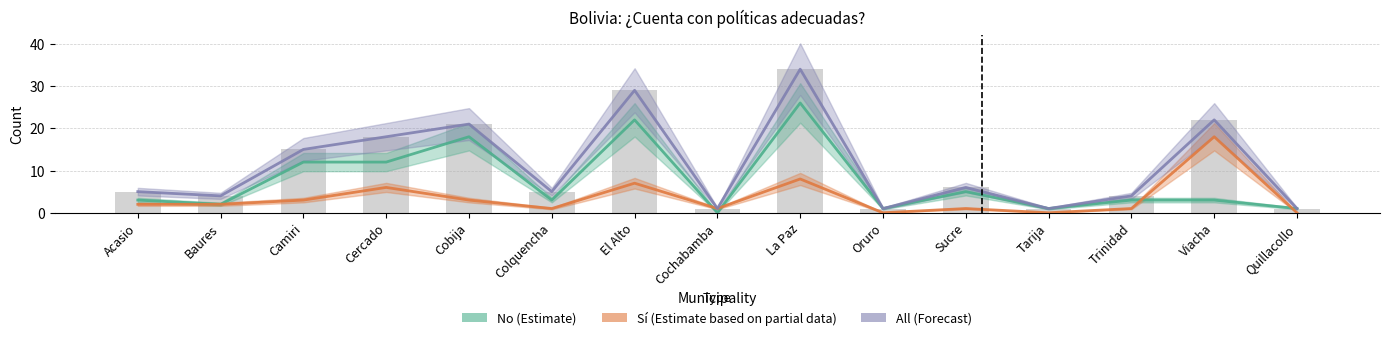

Which series has the widest spread of values?

All (Forecast)